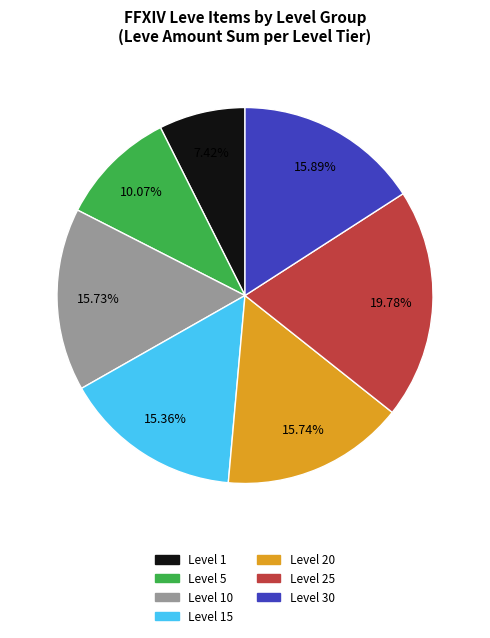

Does any single category account for the majority?

No